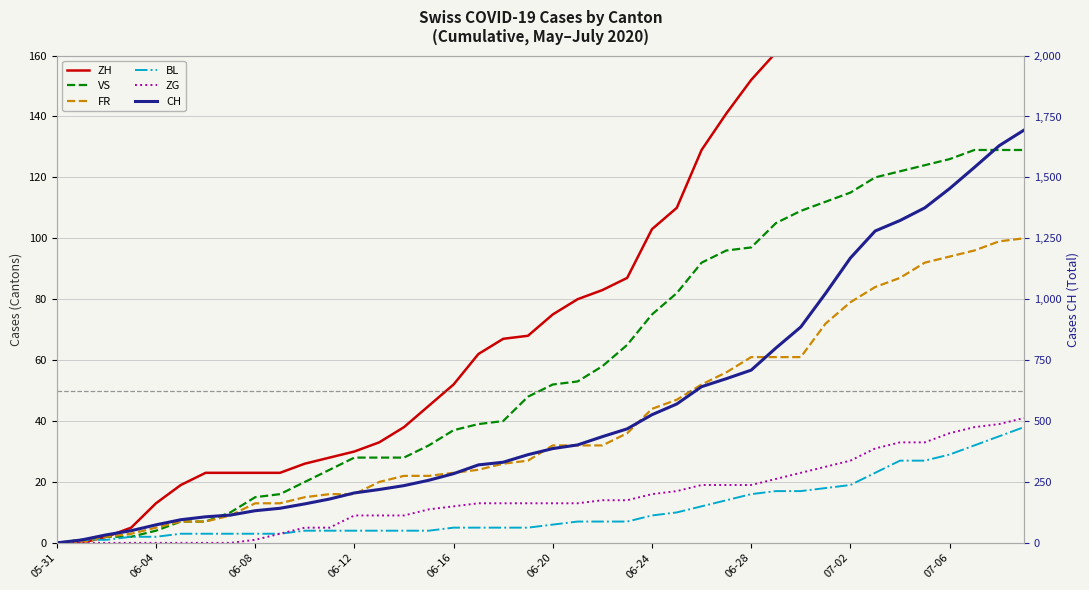

Which series has the largest range (max minus min)?

CH